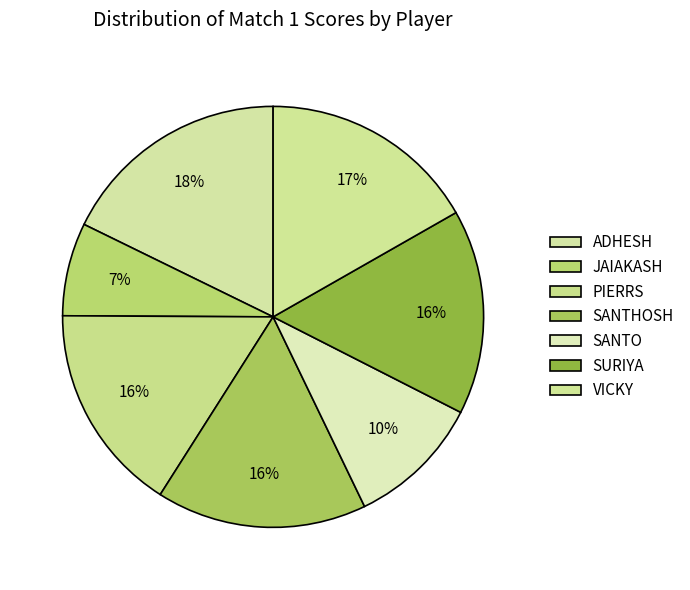

To the nearest percent, what is the combined percentage of VICKY and SANTHOSH?

33%